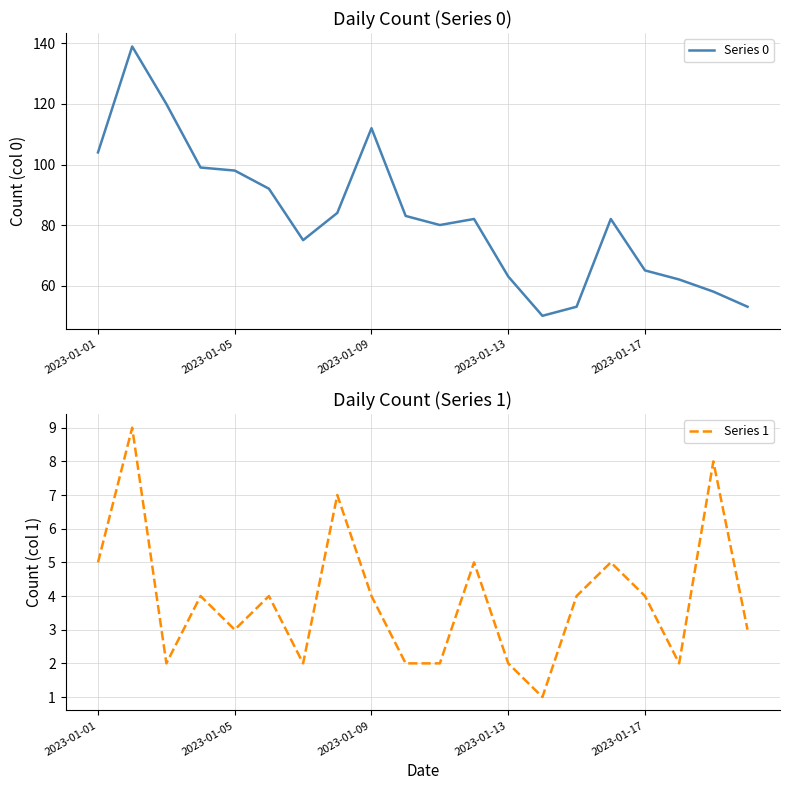

How many categories are shown in the chart?

20